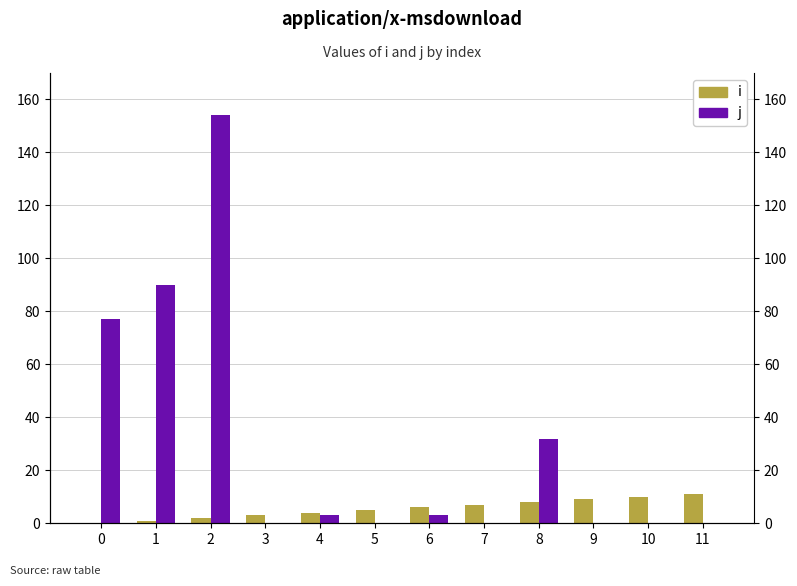

How many bars are there in each group?

2